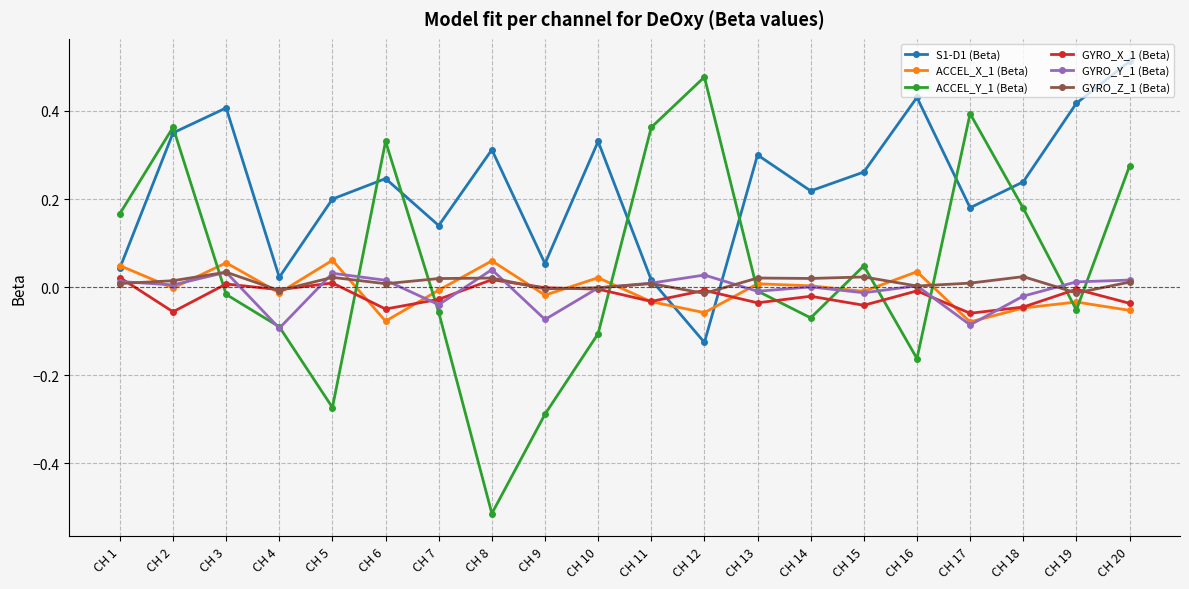

True or false: GYRO_Y_1 (Beta) has more than 1 points higher than both neighbors.

True